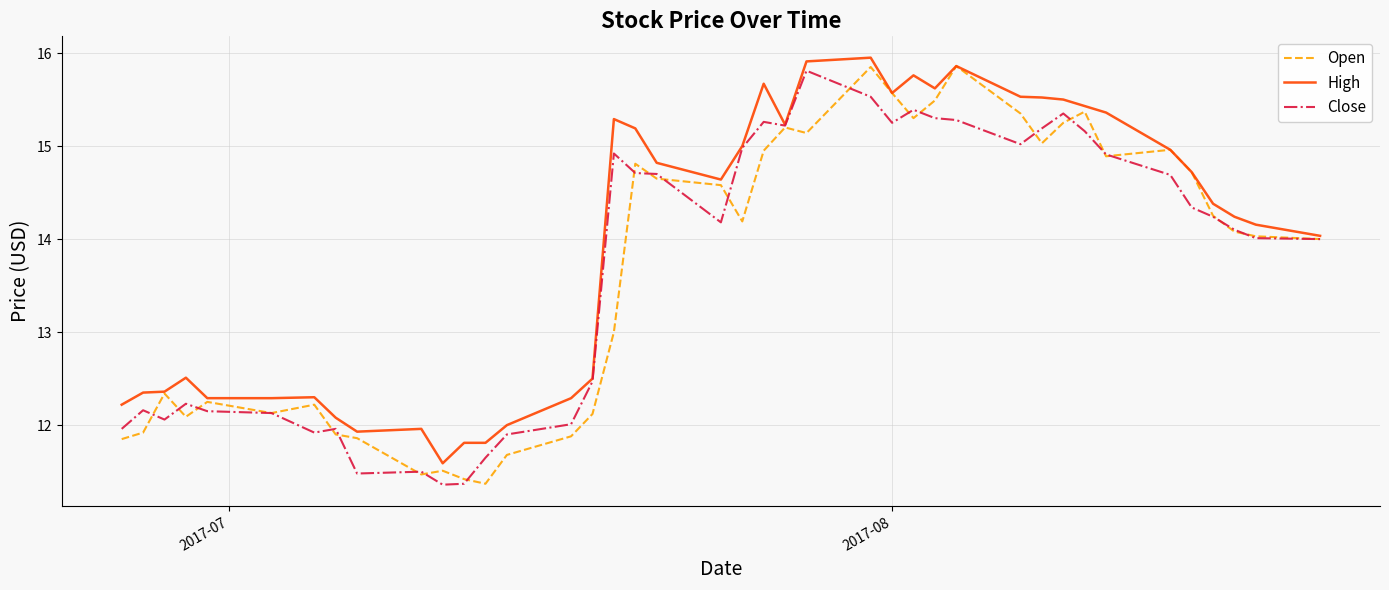

Does the chart display data point markers on the line(s)?

No